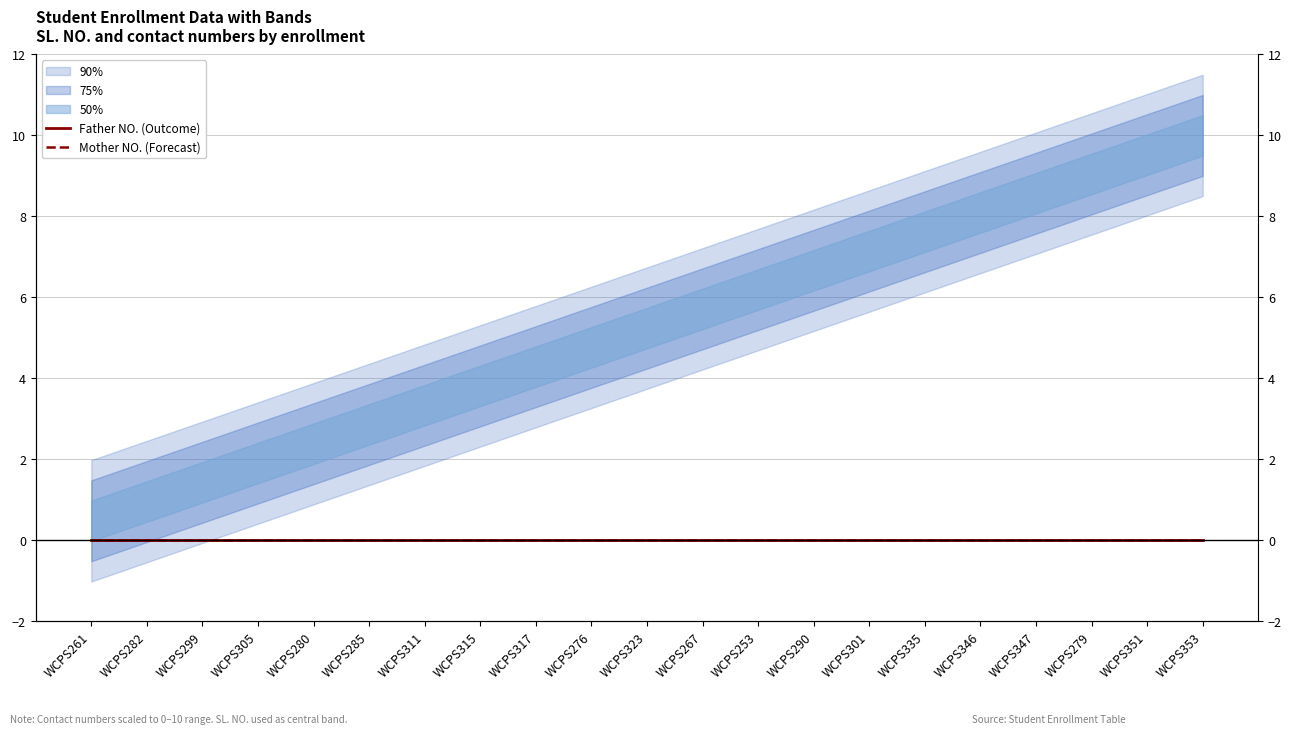

Between which two adjacent categories do Mother NO. (Forecast) and Father NO. (Outcome) first intersect?

WCPS299 and WCPS305